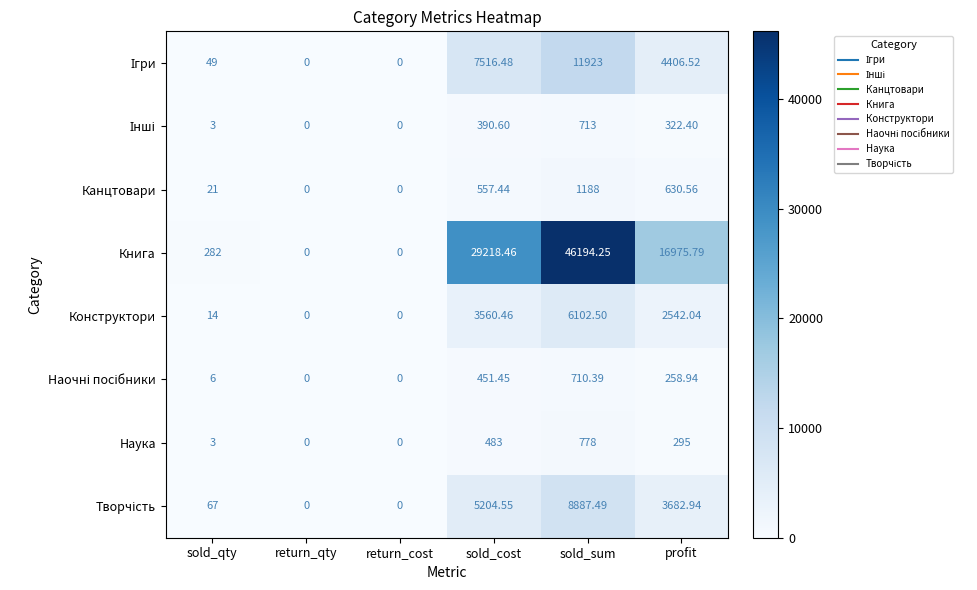

At which category does the chart reach its peak across all series?

sold_sum